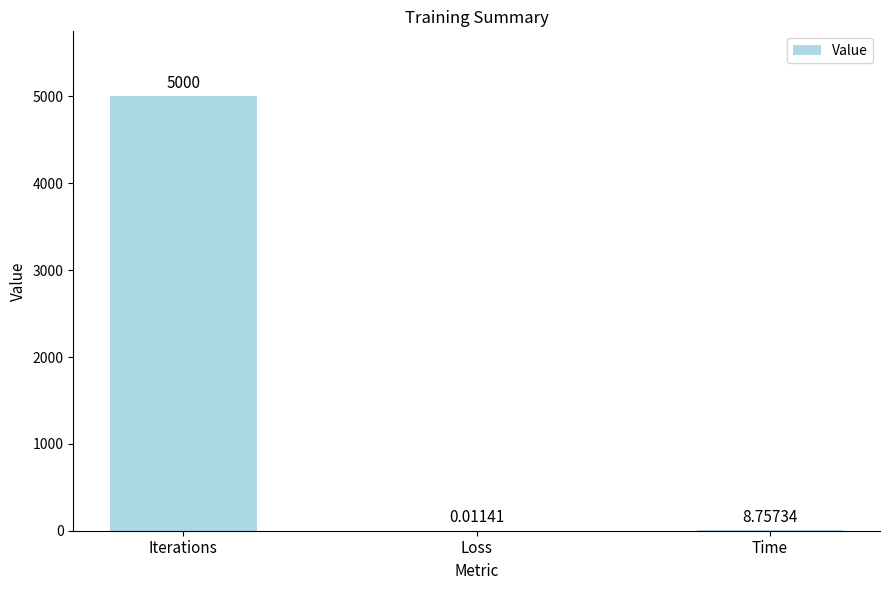

Which category has the highest value across all series?

Iterations